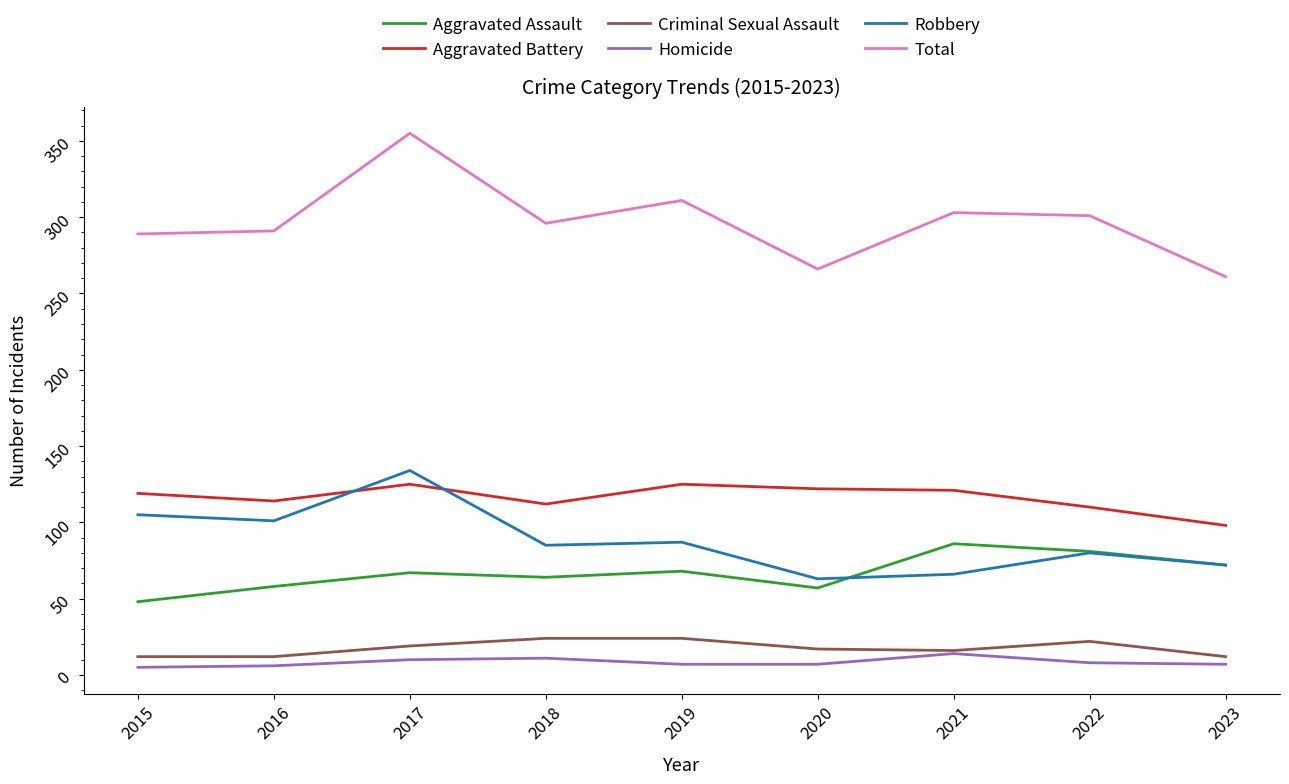

What is the approximate value of Robbery at 2022?

80